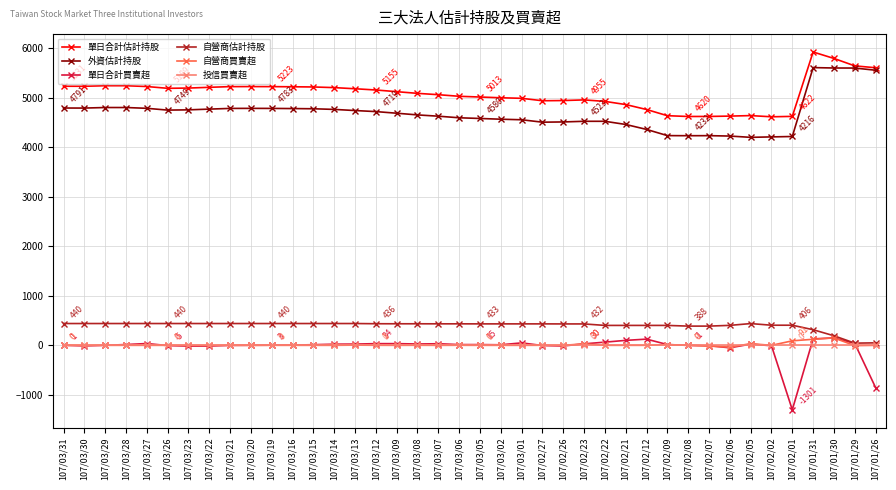

How many lines are shown in the chart?

6